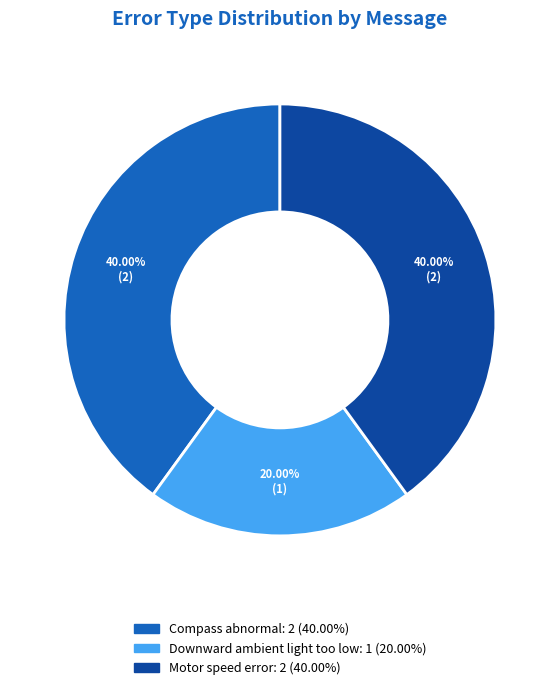

Count the number of slices in the pie.

3